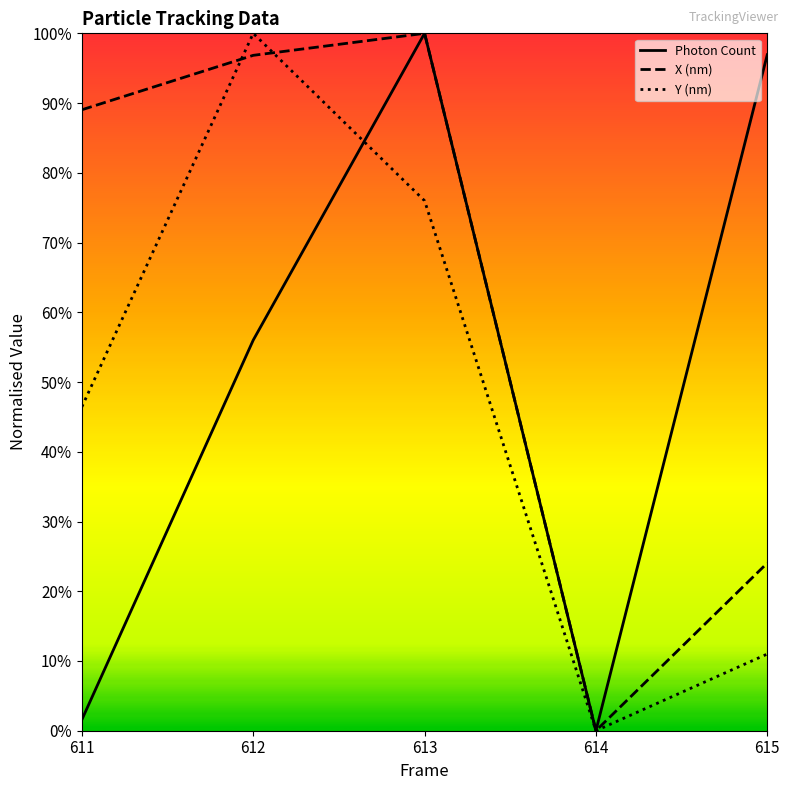

Which series has the largest total across all categories?

X (nm)